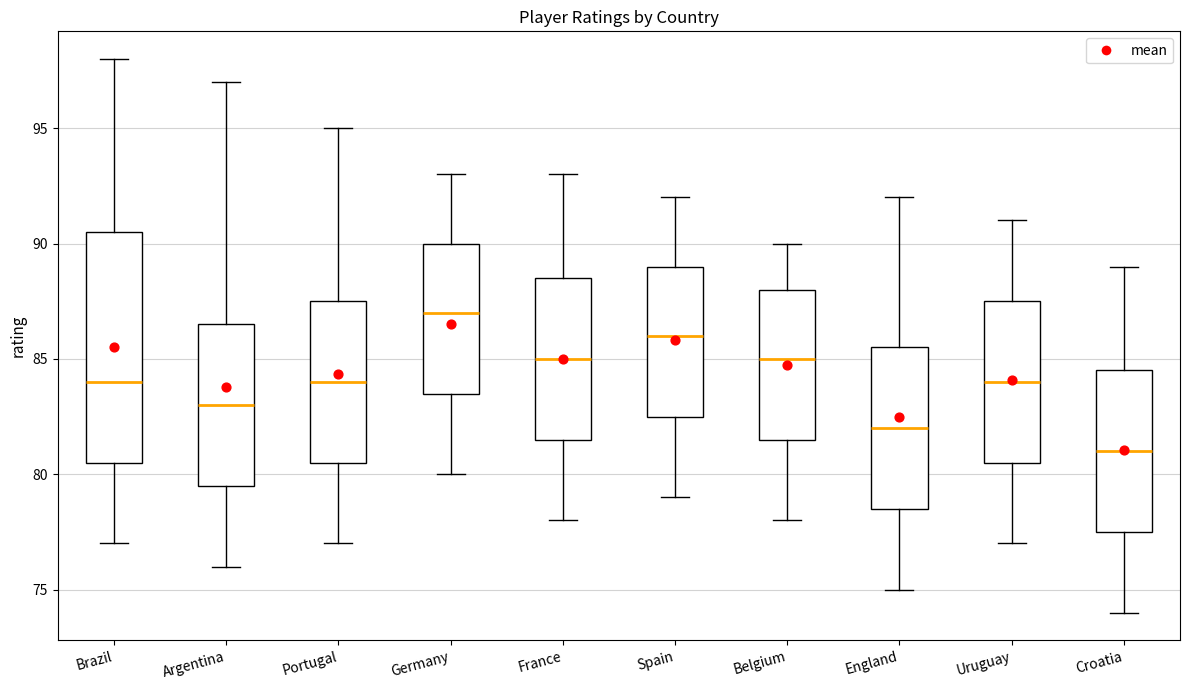

Comparing the boxes themselves (not the whiskers), which one is the tallest?

Brazil